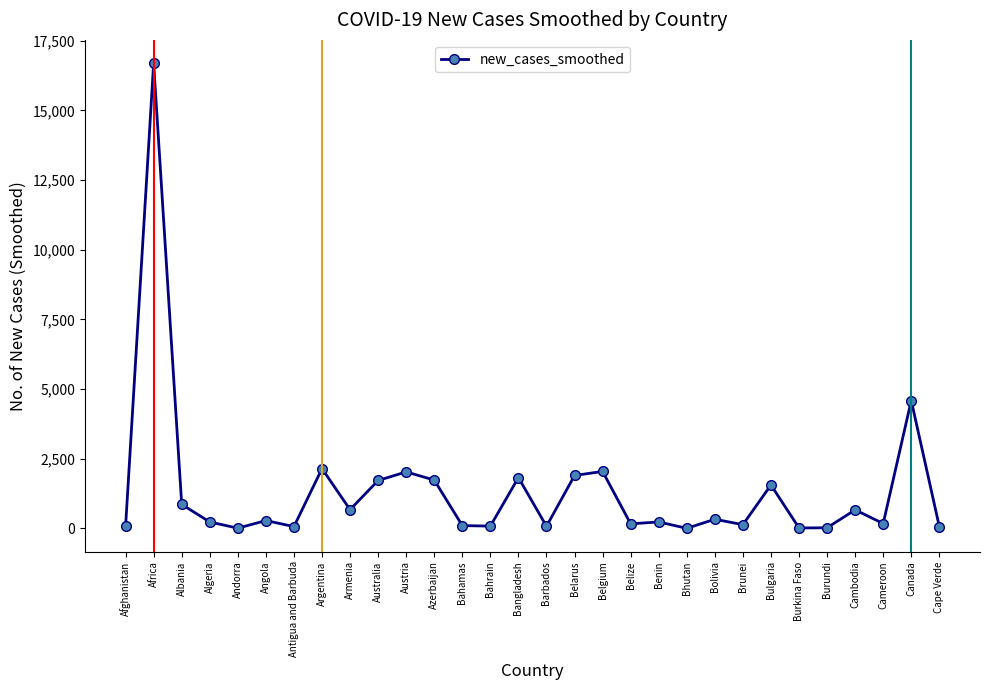

True or false: the data has more than 0 interior local peaks.

True